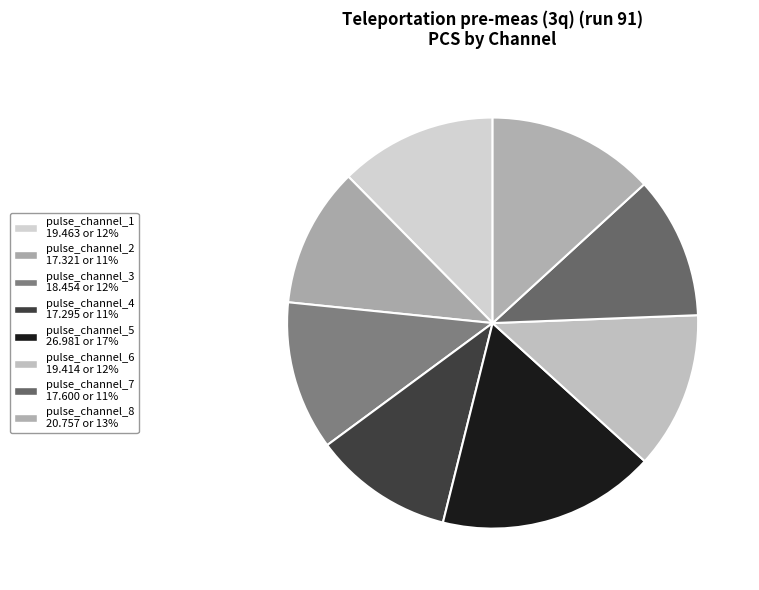

Combined, do pulse_channel_8 and pulse_channel_3 account for over 50%?

No